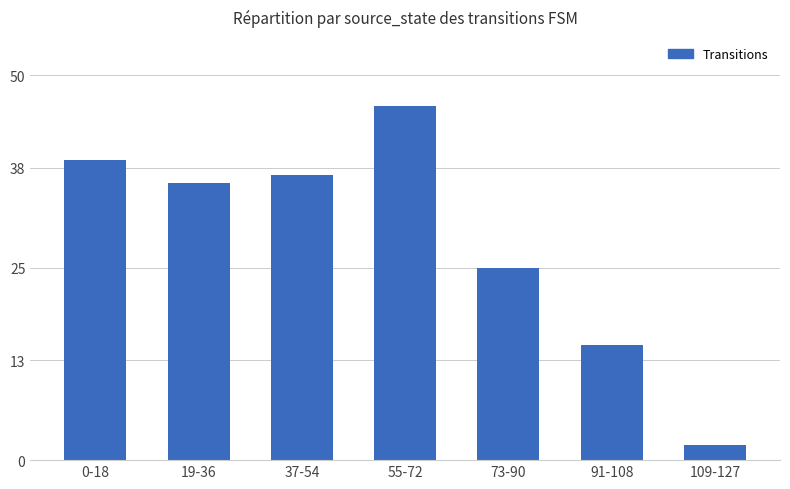

True or false: the data shows 15 at 91-108.

True